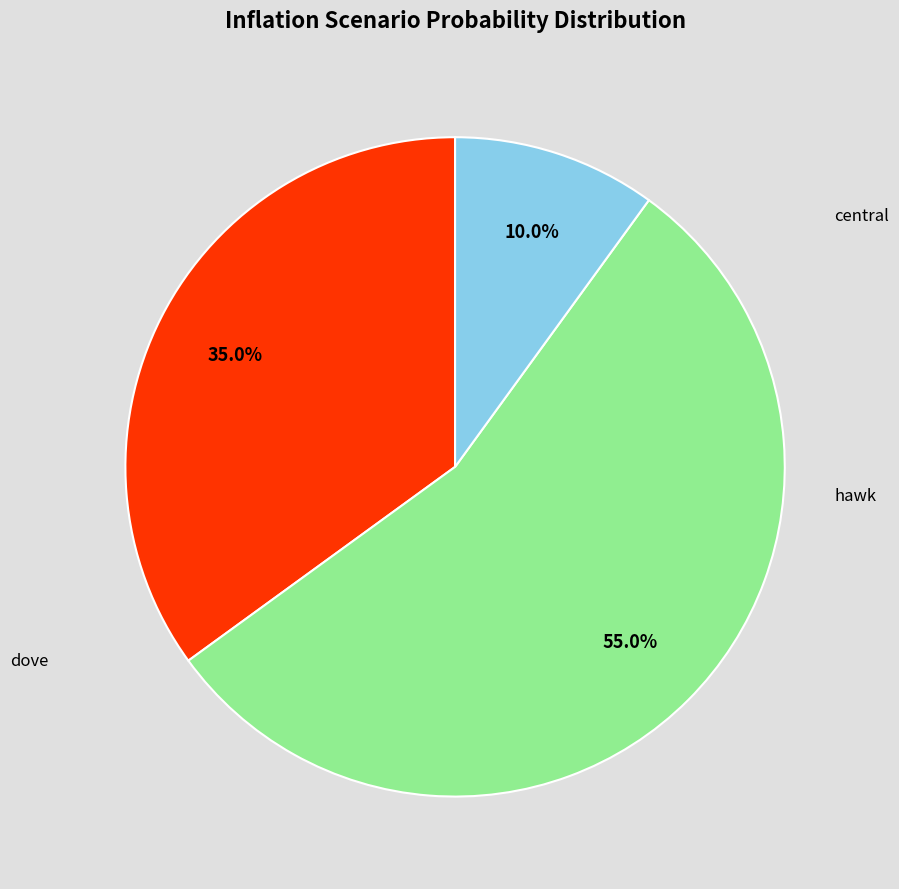

How many slices are in this pie chart?

3